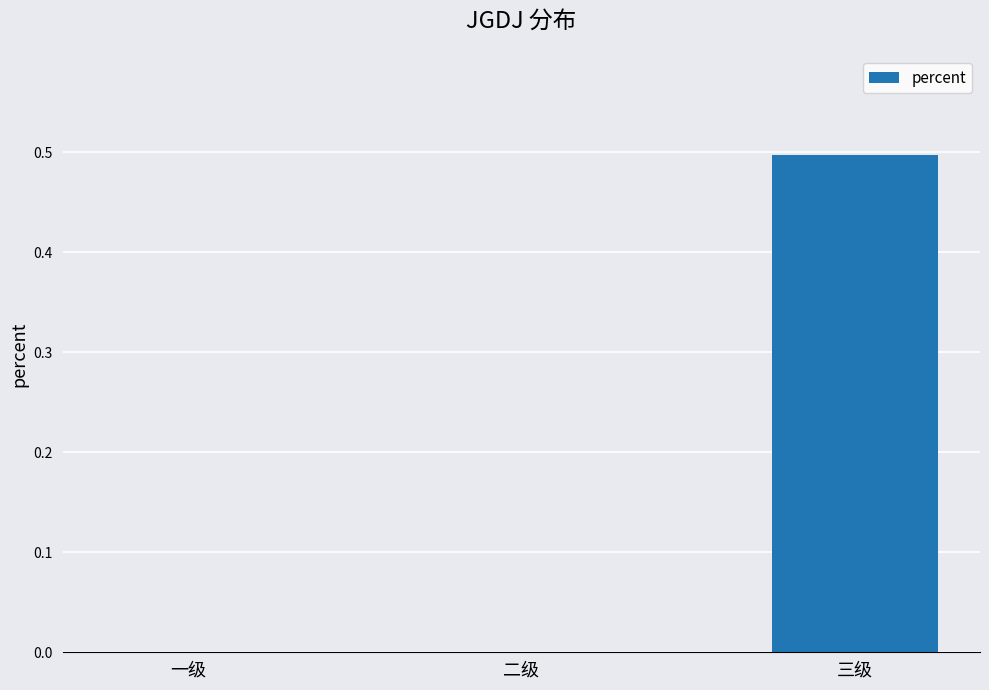

What is the maximum value shown in the chart?

0.5